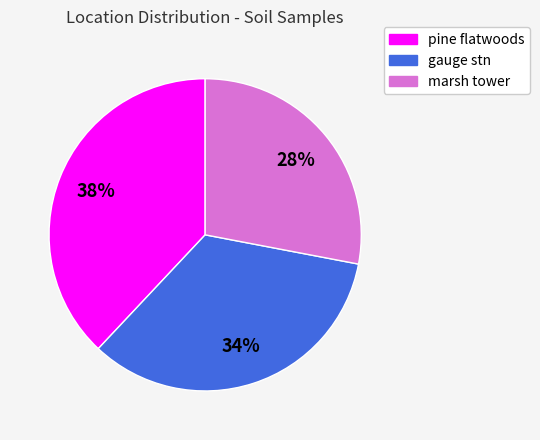

To the nearest percent, what percentage of the pie is gauge stn?

34%